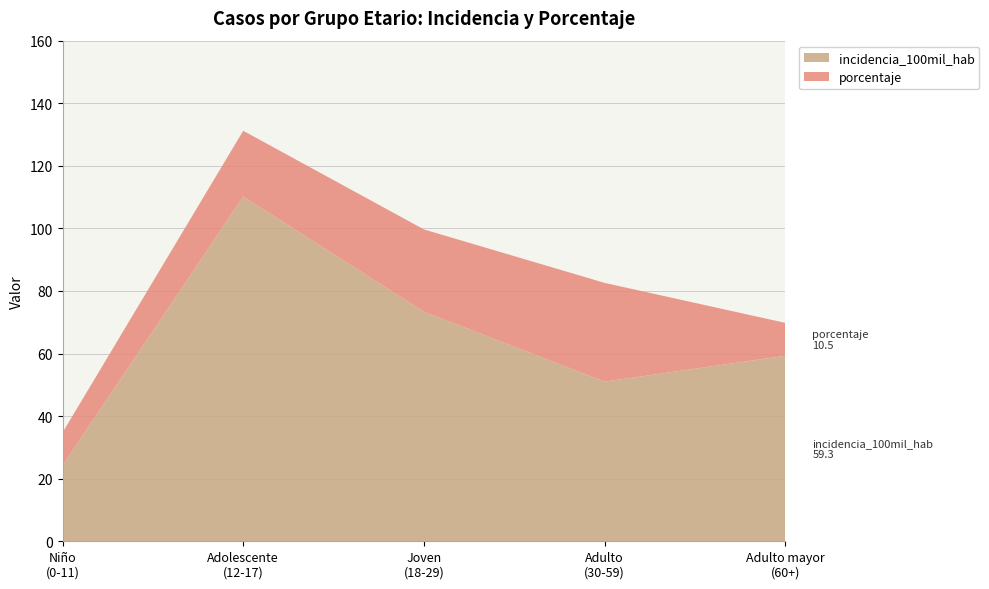

What is the difference between the maximum and minimum values in the incidencia_100mil_hab series?

85.9